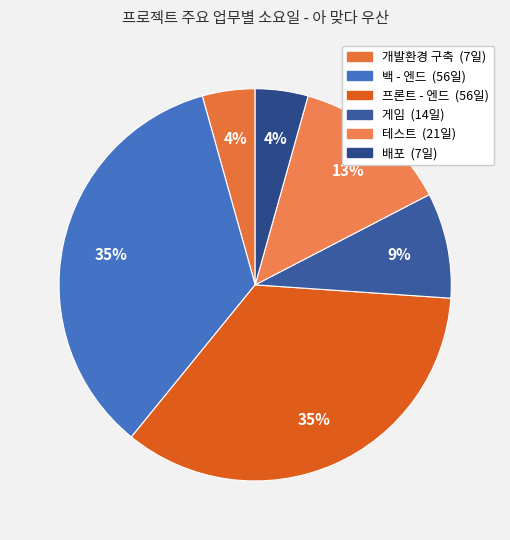

To the nearest percent, what percentage of the pie is 배포?

4%